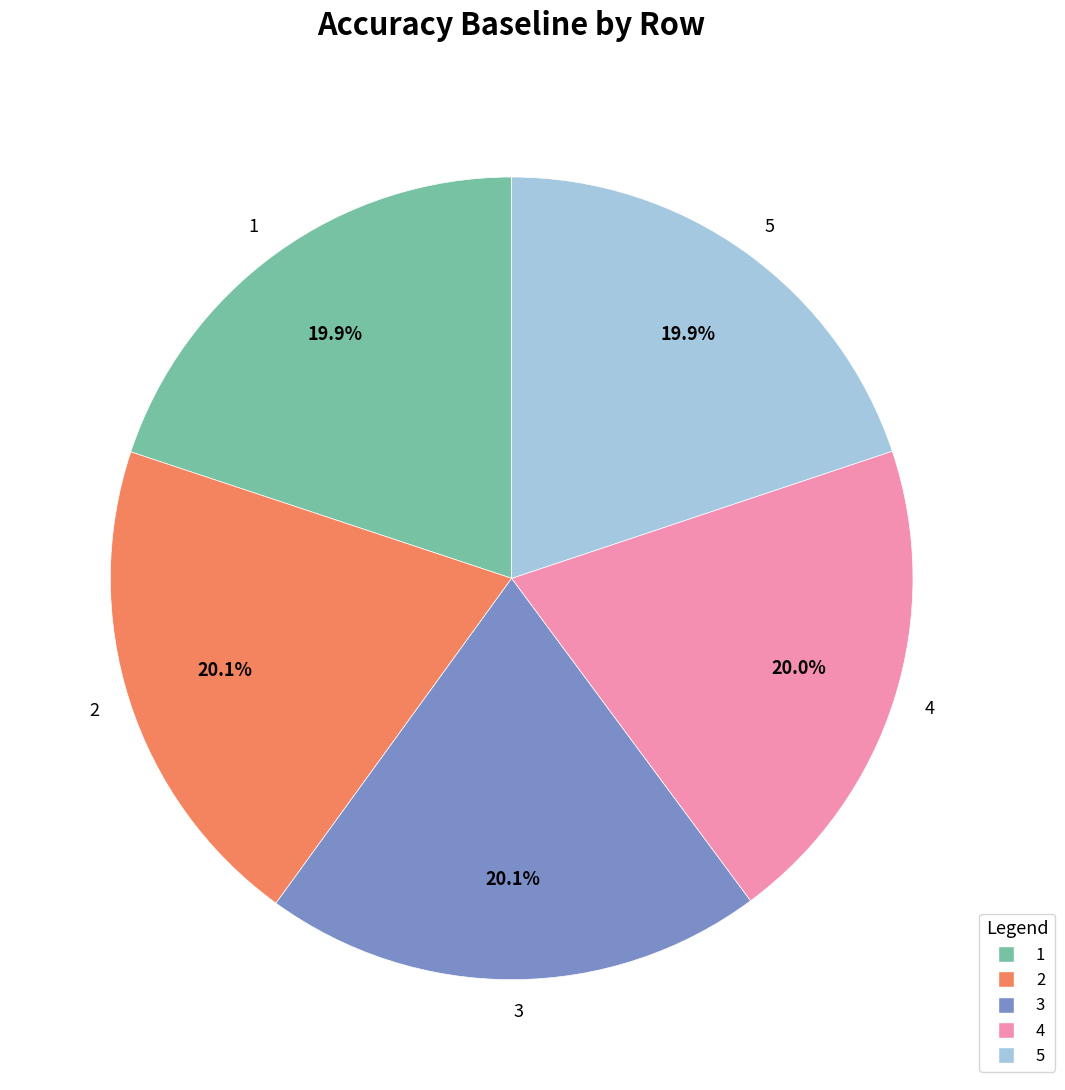

The 1 slice represents 27% of the pie. True or false?

False